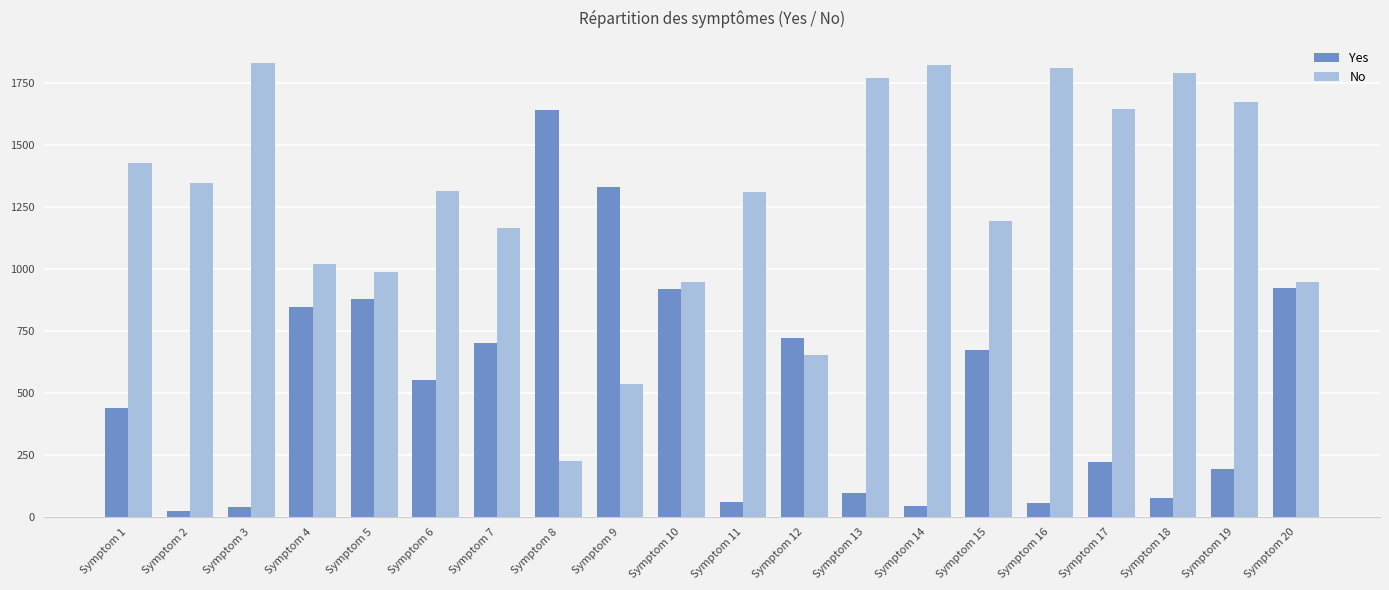

Between Symptom 12 and Symptom 19, which series saw the biggest shift?

No